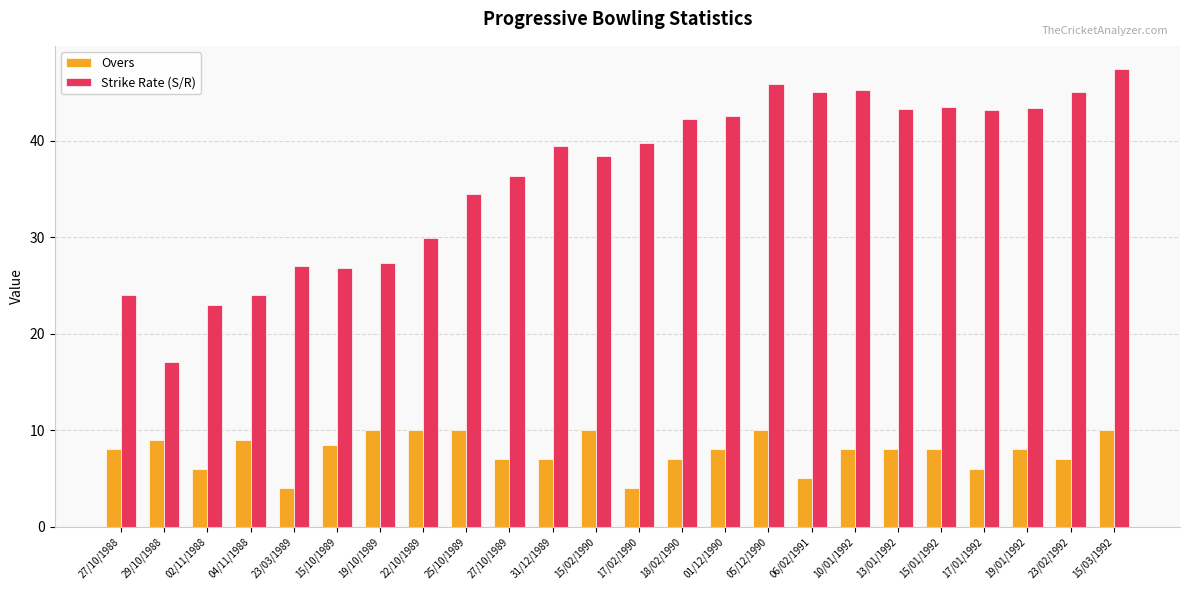

How many distinct data groups are displayed?

2